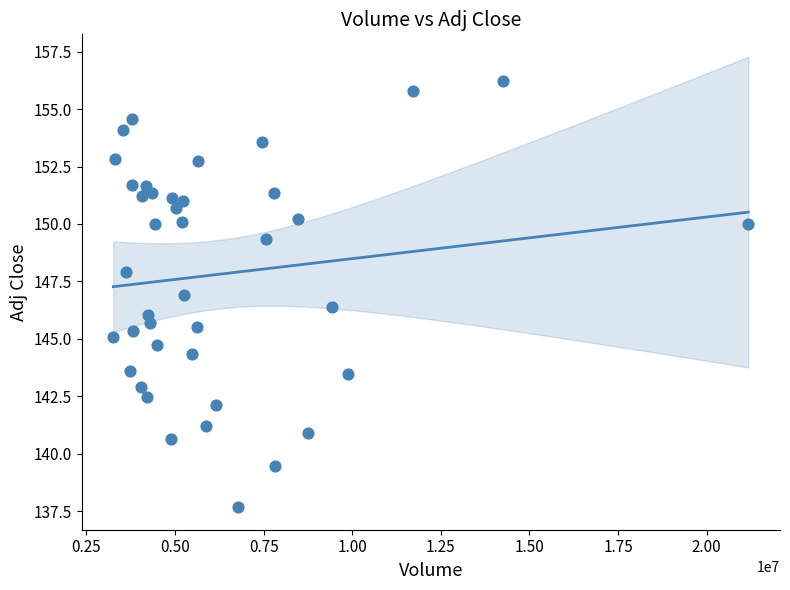

What is the range of X values (max minus min)?

17916400.0